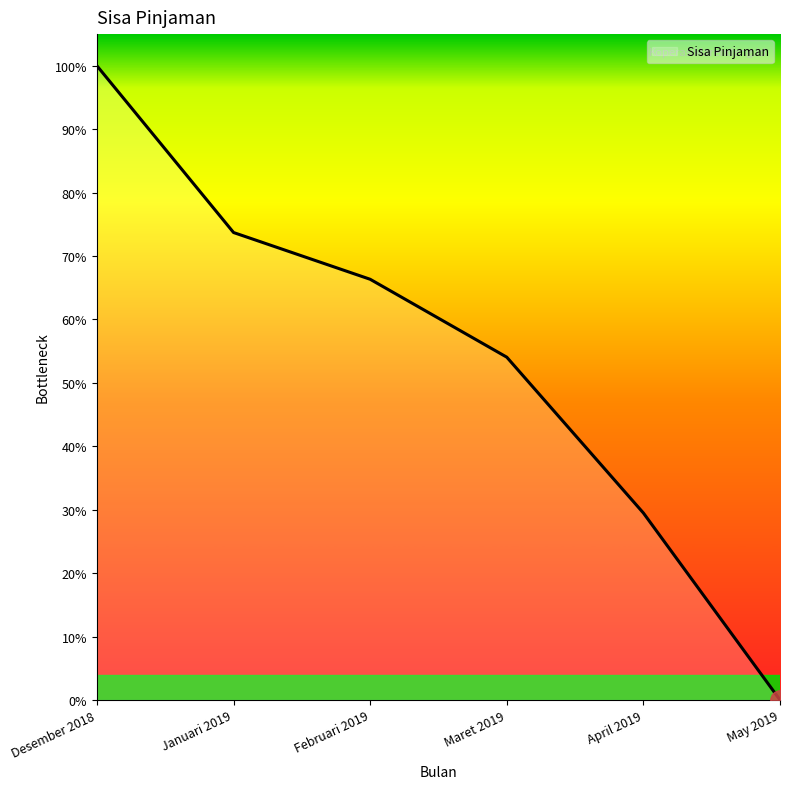

Is this an area chart (filled region under the line)?

Yes